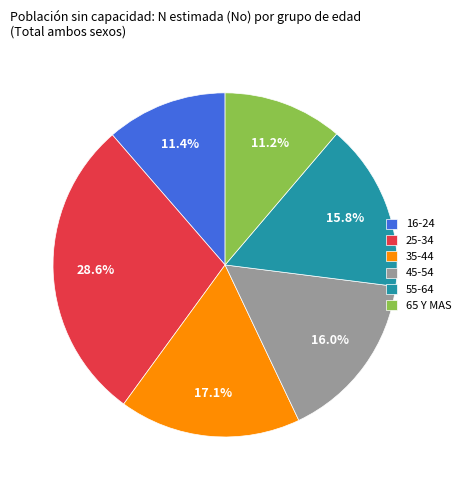

What is the largest slice in the pie chart?

25-34